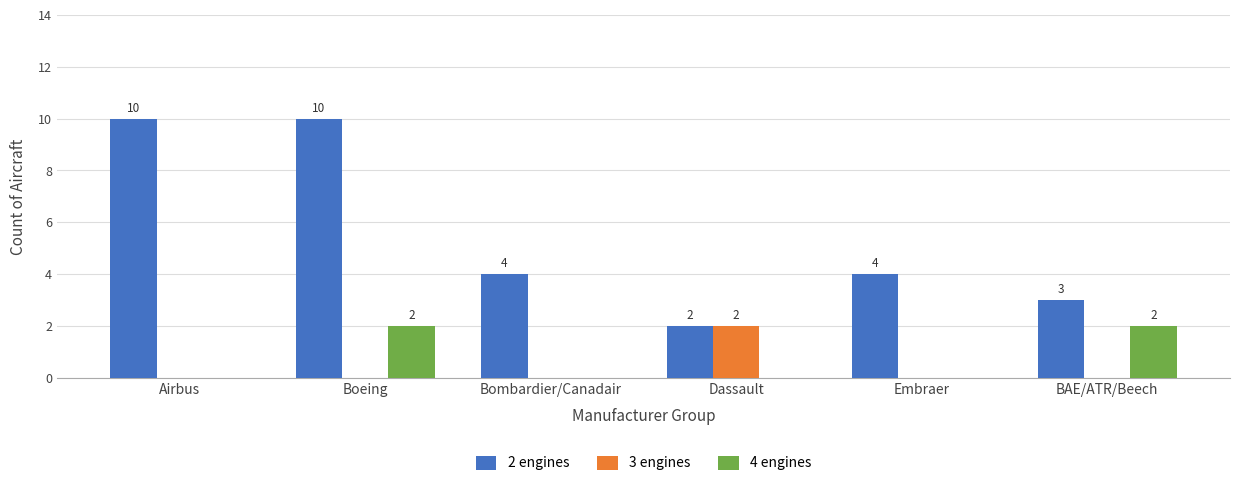

What is the maximum value shown in the chart?

10